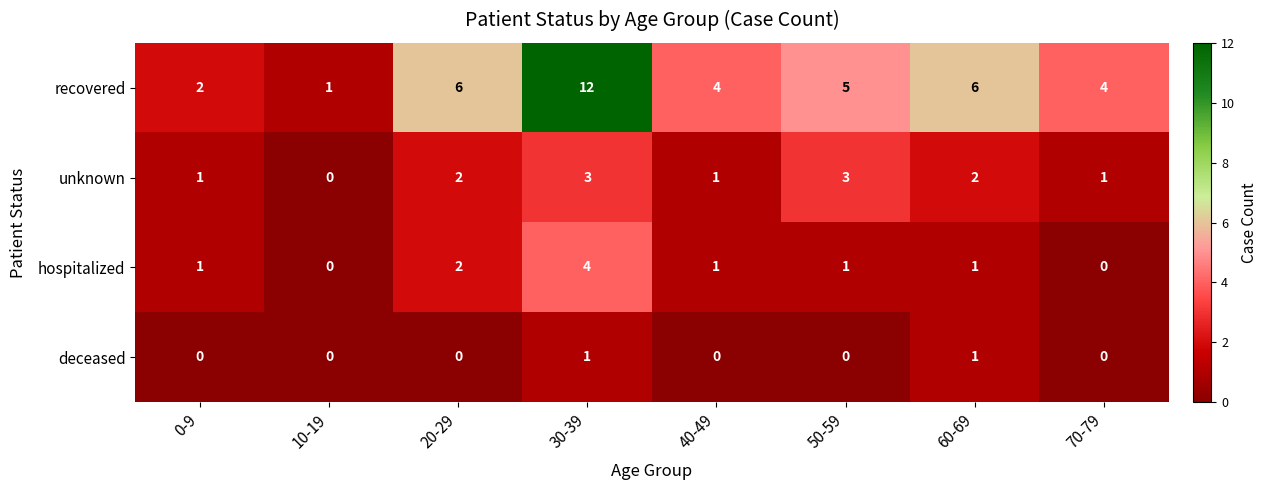

Where does the recovered series first go above 5?

20-29